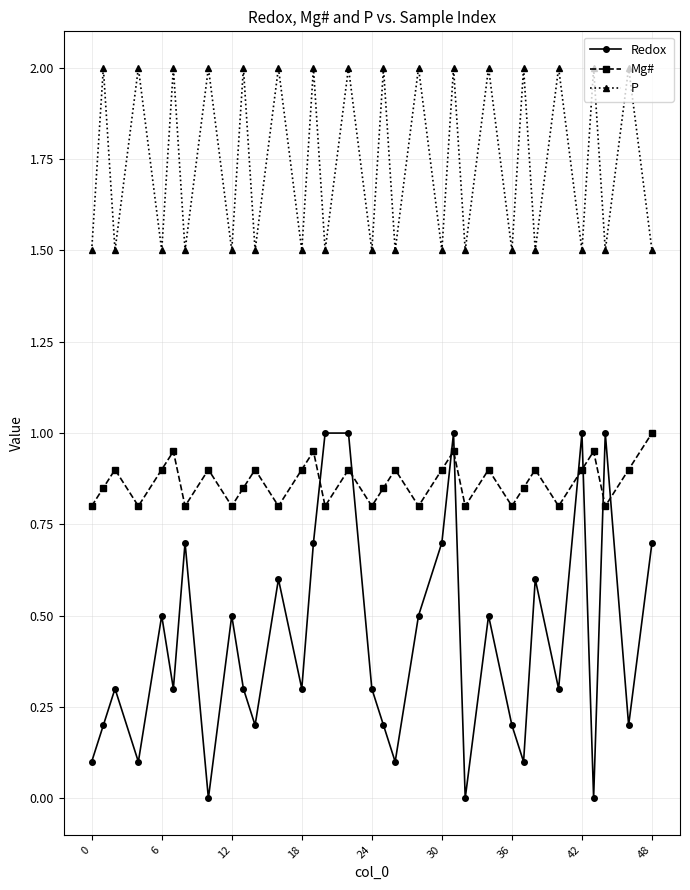

How many interior local valleys does the Mg# series have?

11